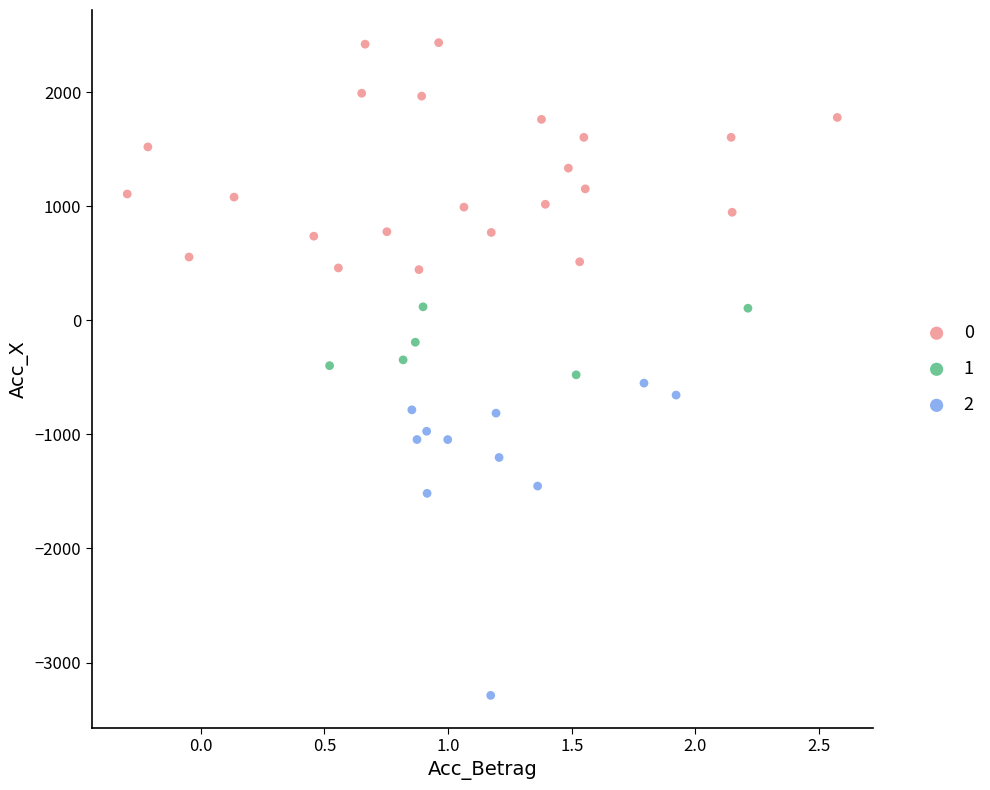

Which series has the widest spread of Y values?

2